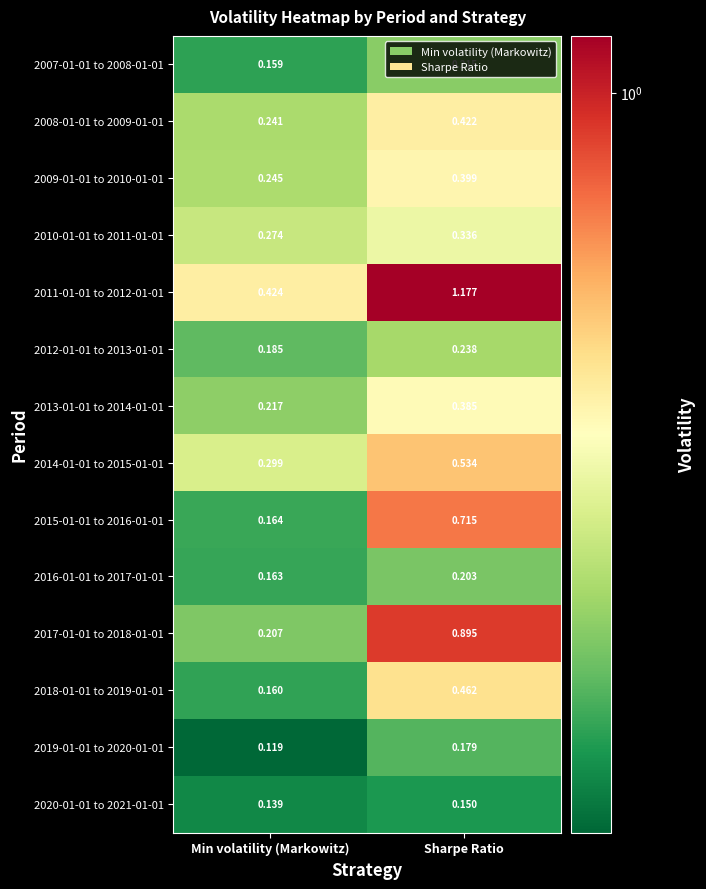

What is the spread (max minus min) of values at Sharpe Ratio?

1.0